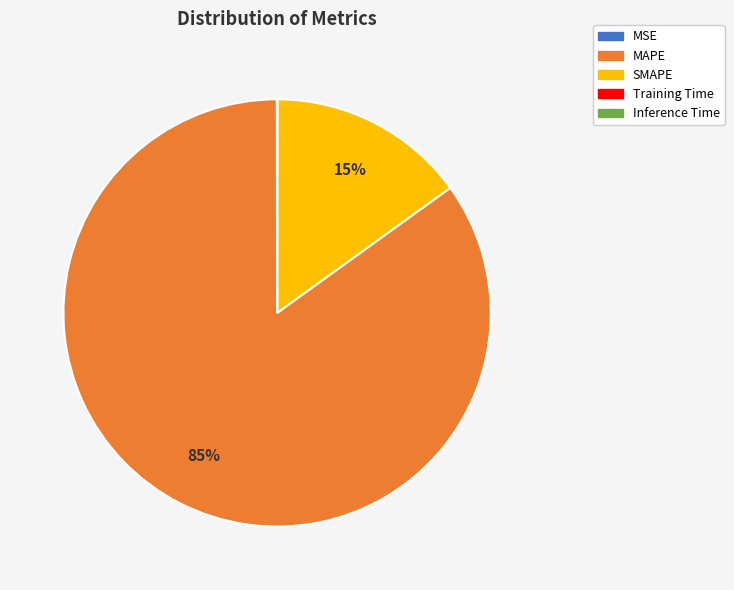

To the nearest percent, what is the average slice percentage?

20%